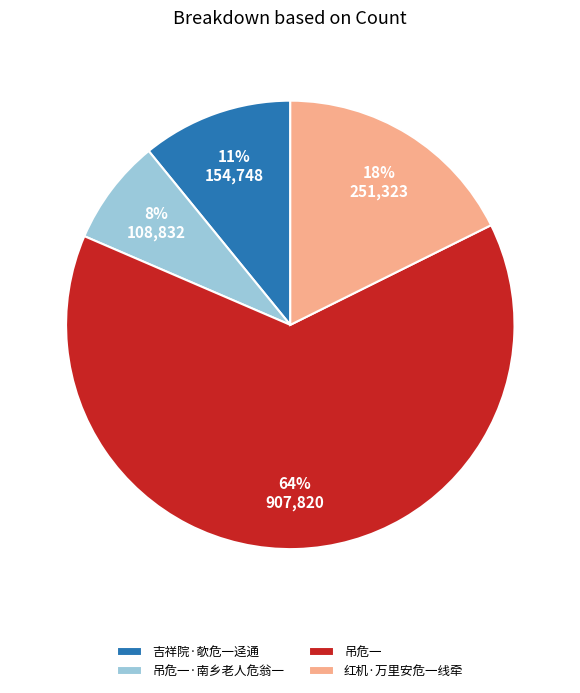

True or false: 吊危一·南乡老人危翁一 accounts for 8% of the total.

True